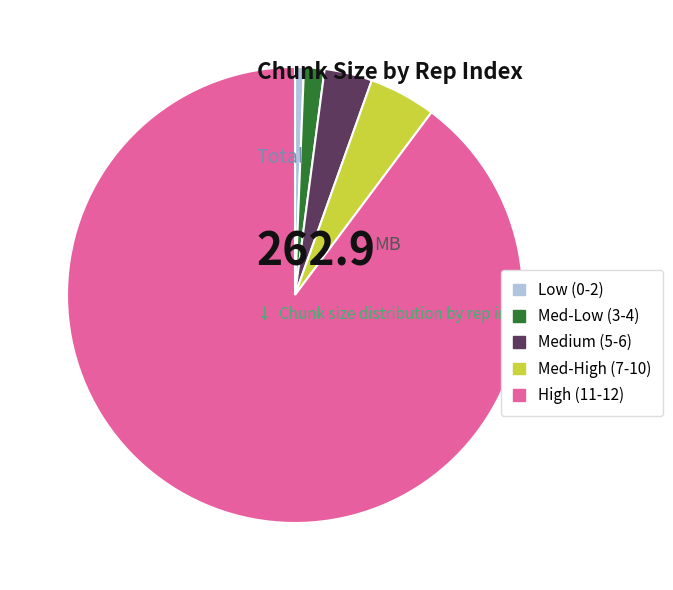

The Med-High (7-10) slice represents 5% of the pie. True or false?

True